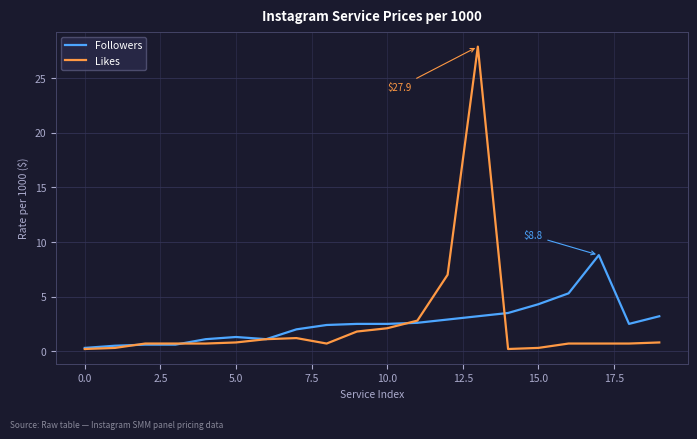

Which series has the widest spread of values?

Likes